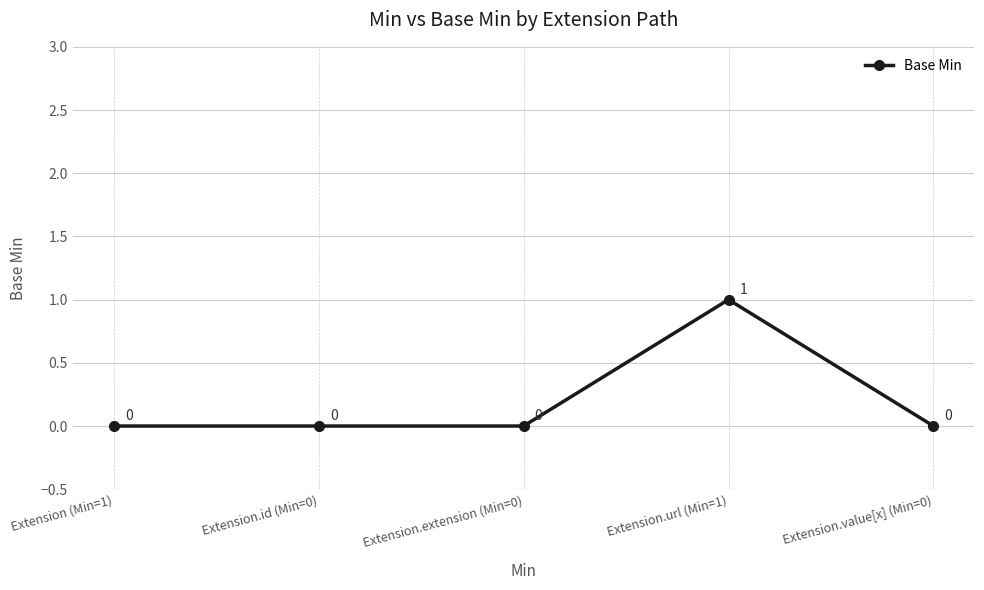

Count the values in the range 0 to 1.

5